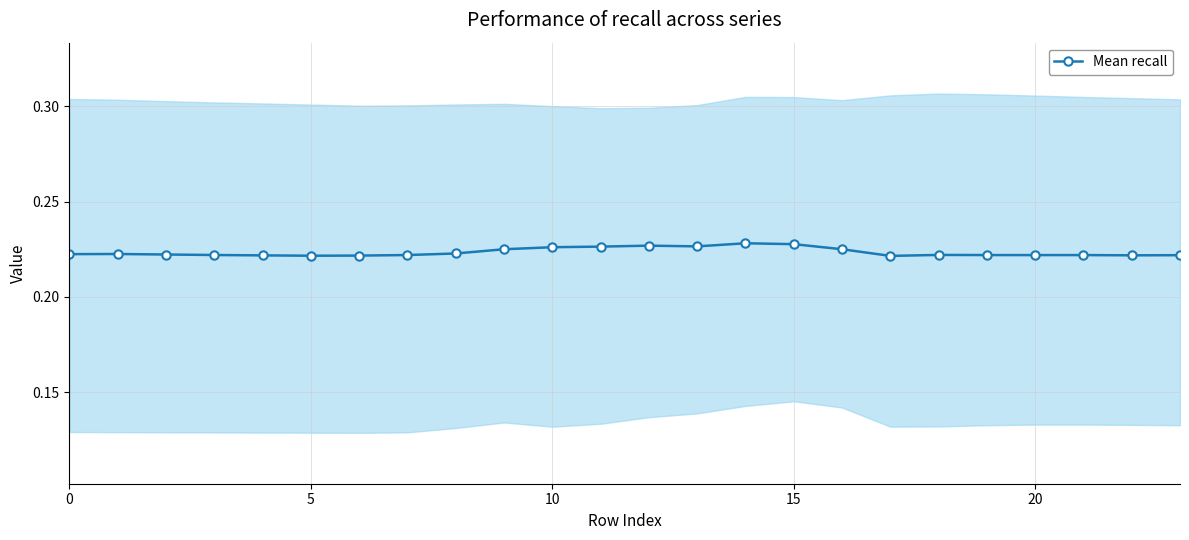

True or false: Mean recall has a value of 0.3 at 10.

False